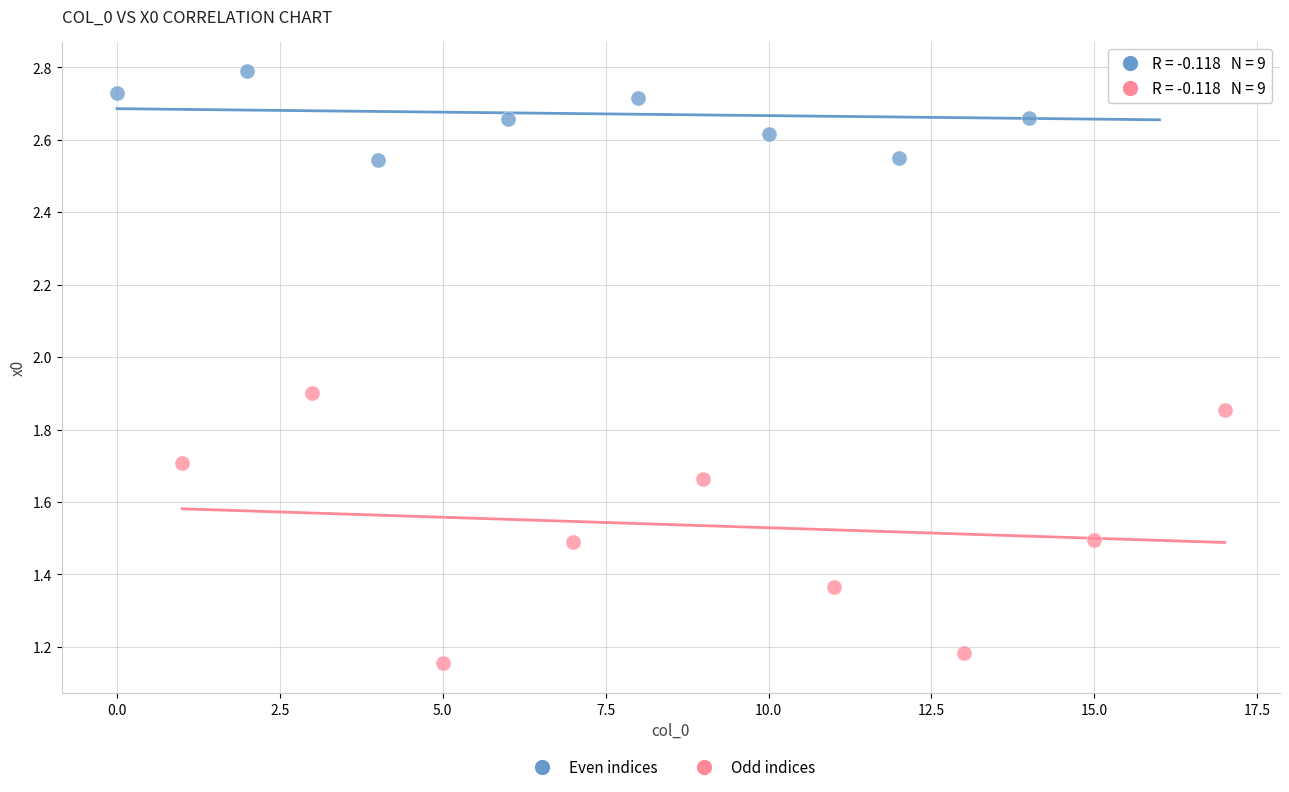

Which series reaches the maximum Y coordinate?

Even indices